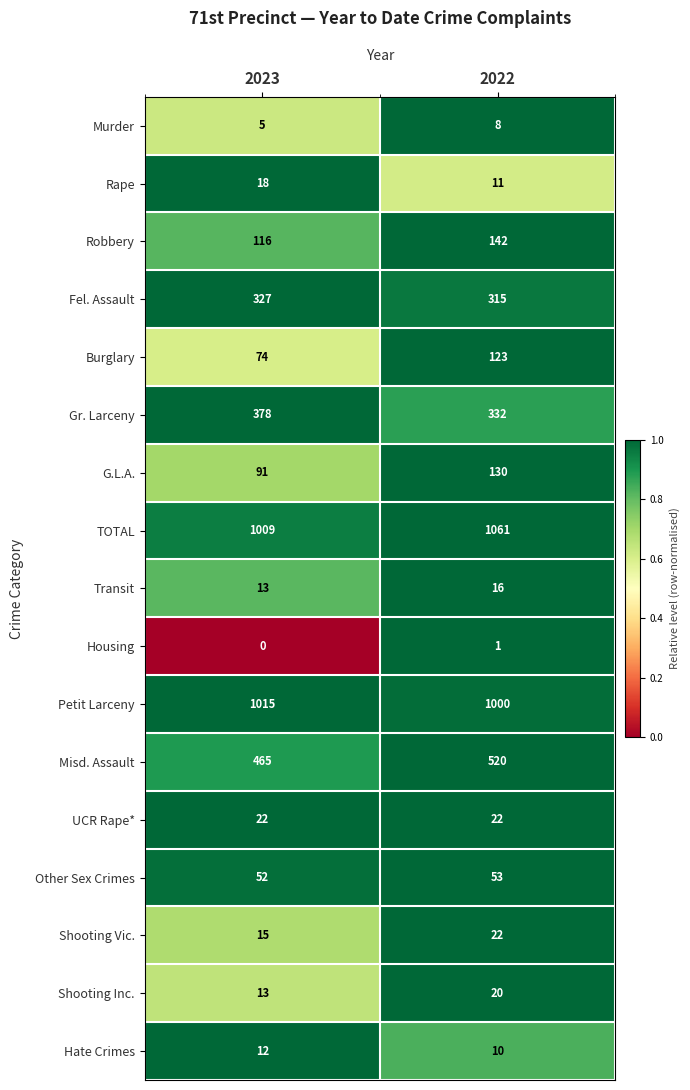

List the labels in order of Shooting Vic. value, smallest first.

2023, 2022